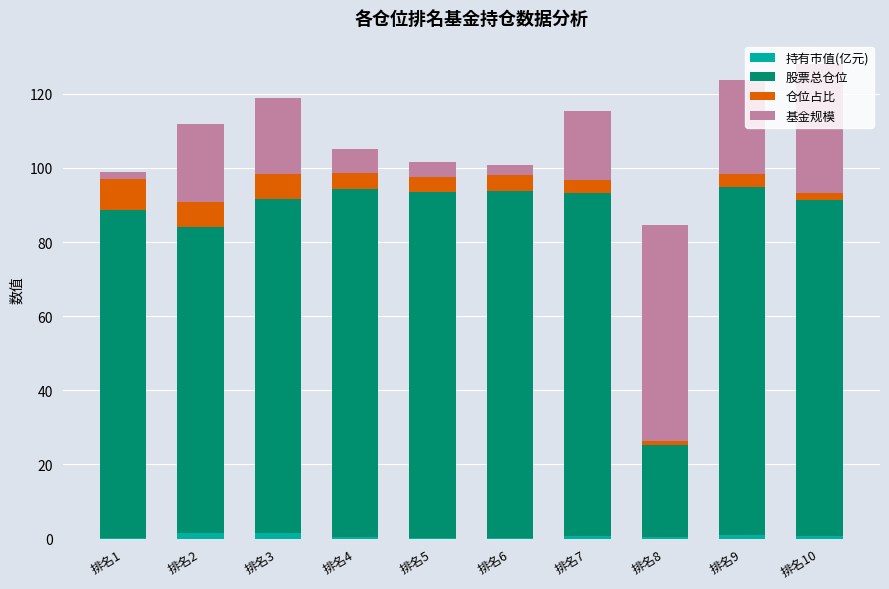

At 排名1, list the series in order from largest to smallest.

股票总仓位, 仓位占比, 基金规模, 持有市值(亿元)